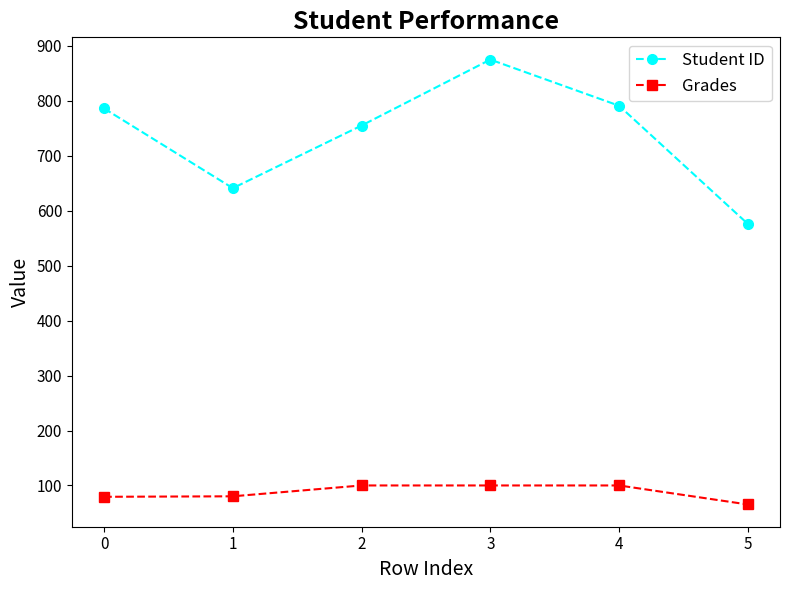

What is the total value across all series at 5?

641.4